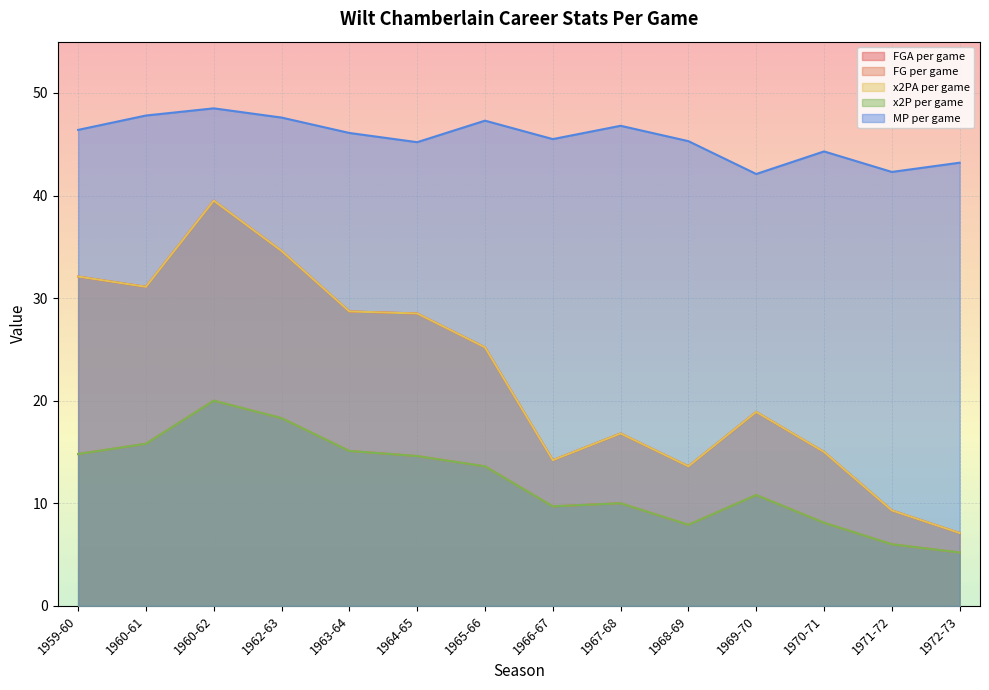

What is the minimum value shown in the chart?

5.2